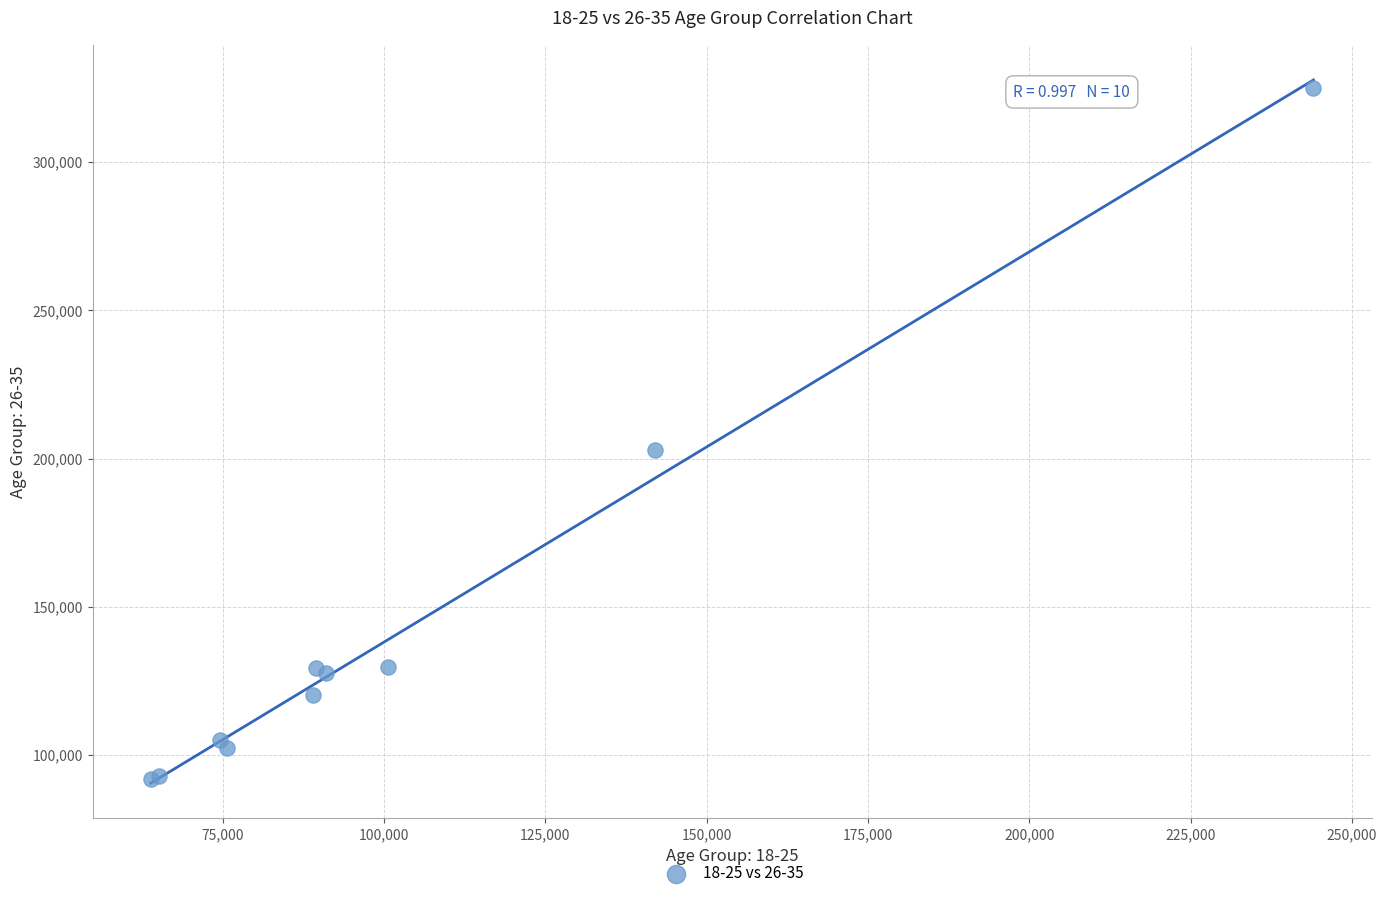

What Y value in the scatter plot is closest to 208542?

202945